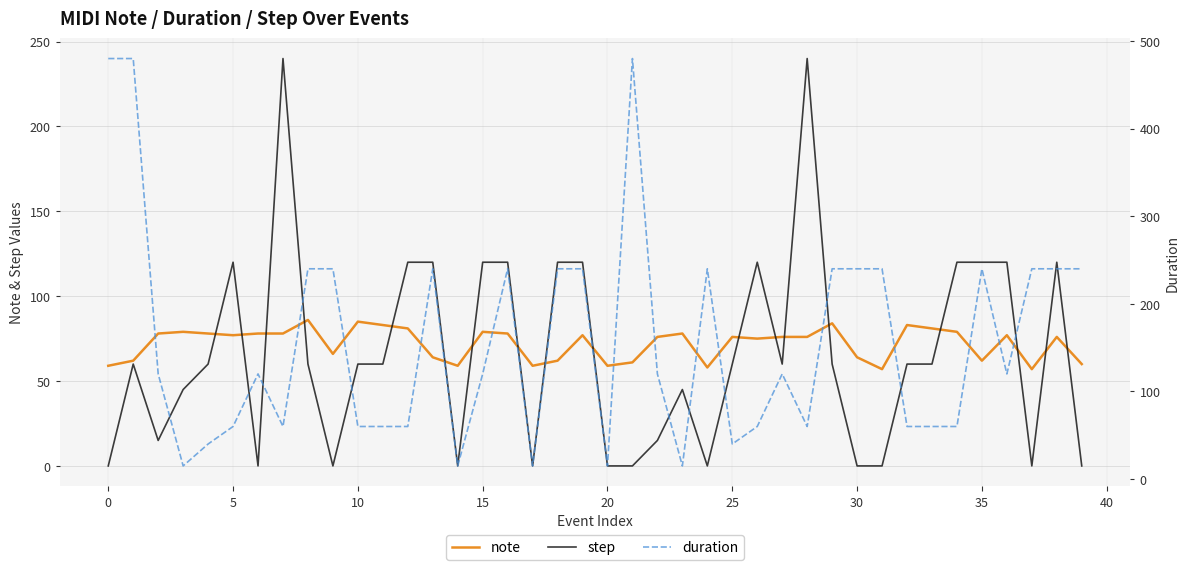

What is the total value across all series at 13?

424